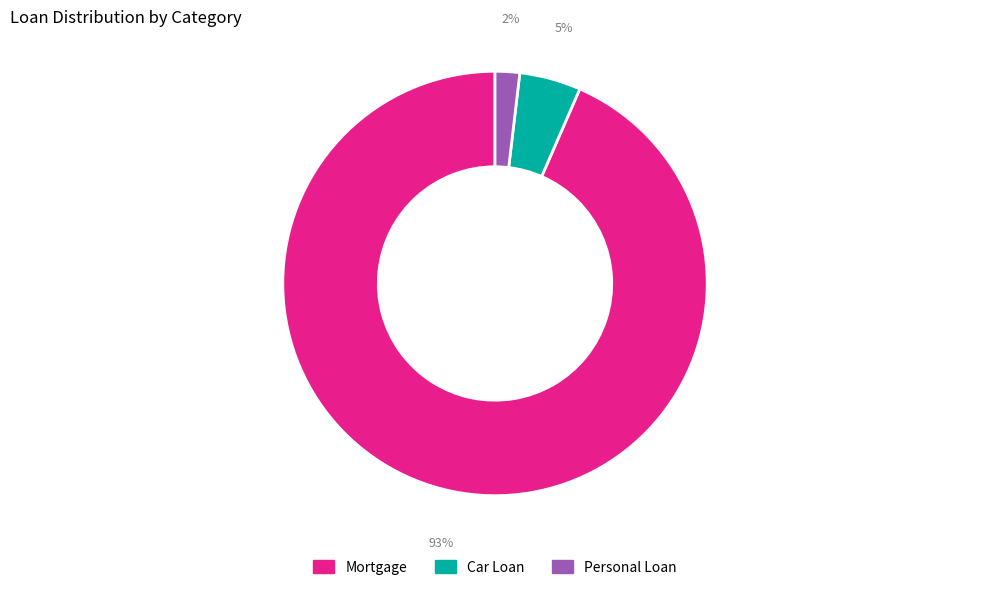

Is there any slice that represents more than half of the pie?

Yes